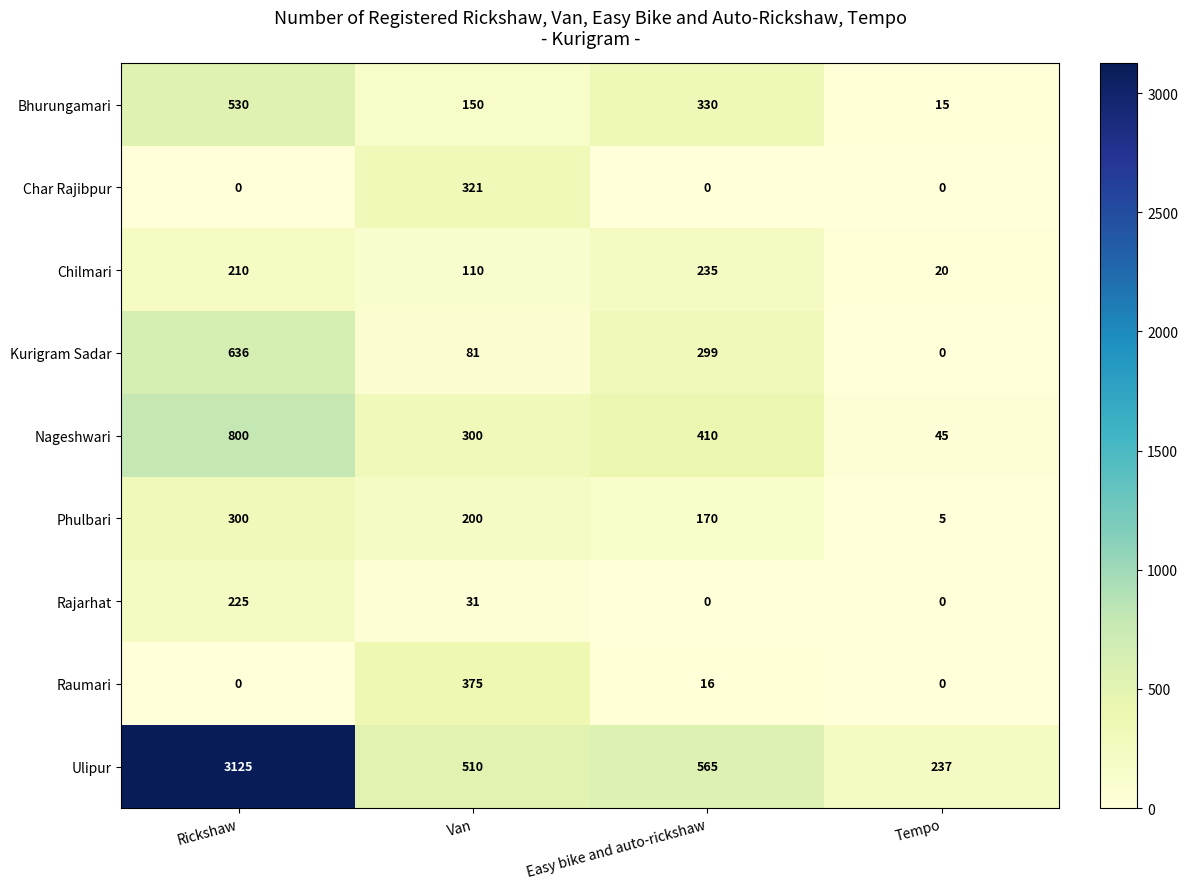

The value of Bhurungamari at Easy bike and auto-rickshaw is 330. True or false?

True